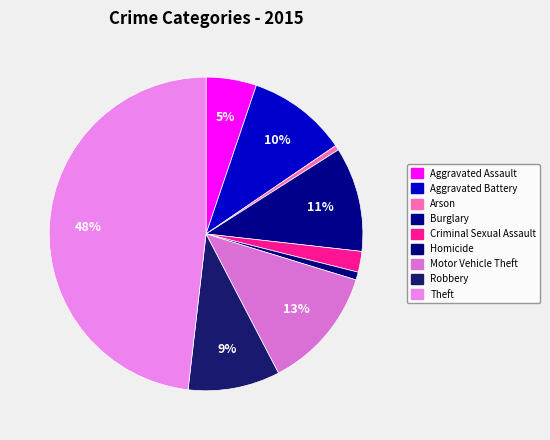

To the nearest percent, what percentage of the pie is Aggravated Assault?

5%